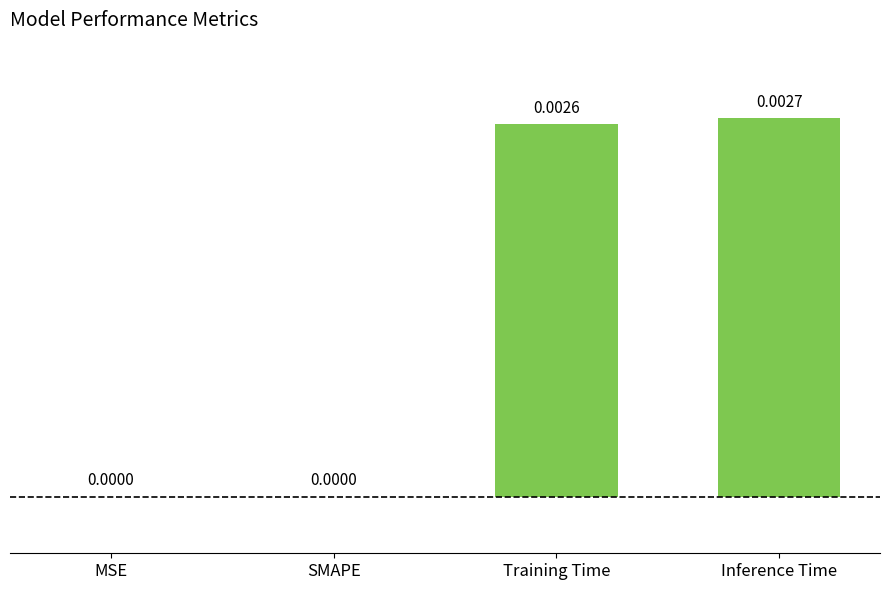

Which has a higher value, SMAPE or Inference Time?

Inference Time